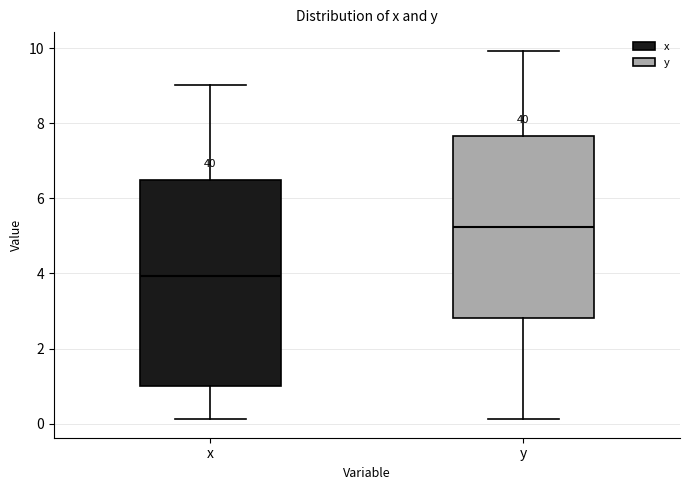

Which box is the tallest, from its lower edge to its upper edge?

x